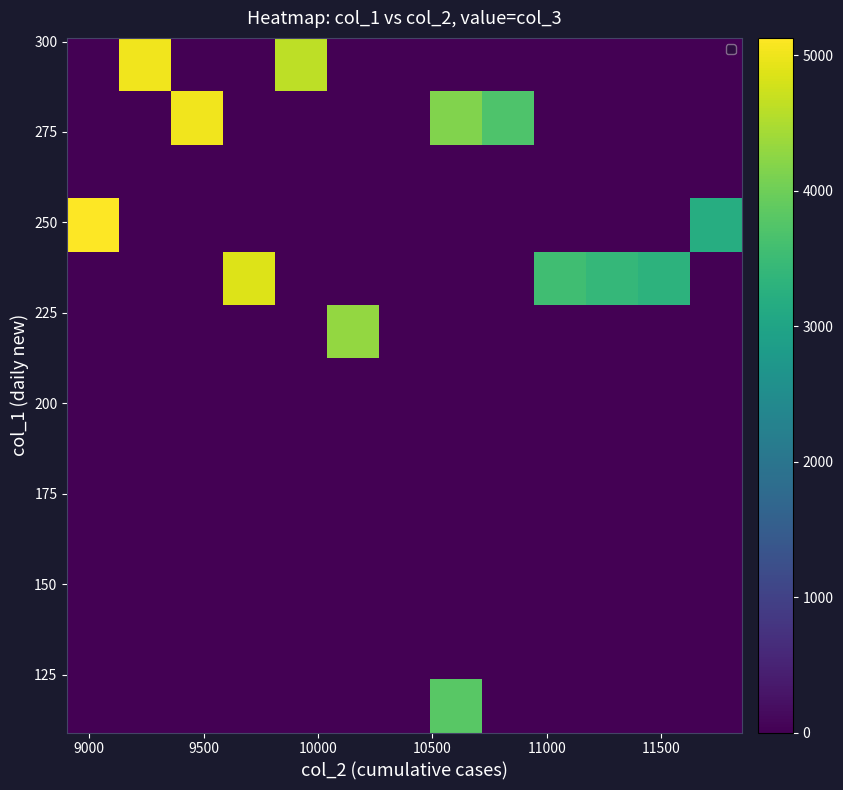

What is the greatest value displayed?

5129